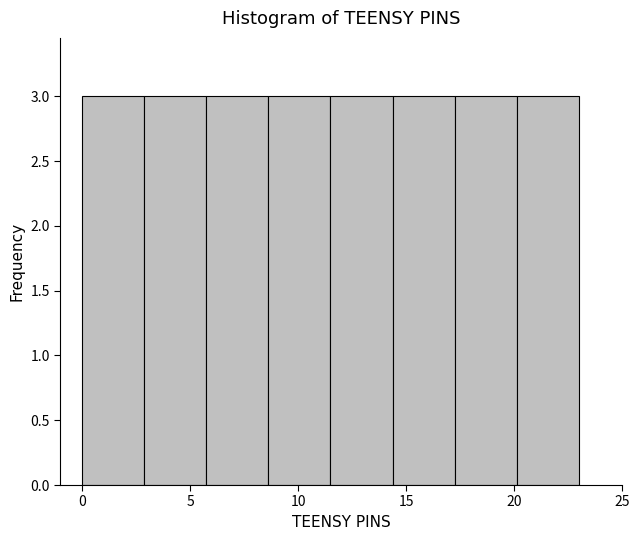

Reading left to right, list every bar in this chart as the range it spans on the x-axis followed by its height. Neither the bar edges nor the heights are printed on the chart, so give them approximately, as read against the axes.

0.0 to 3.0: 3
3.0 to 6.0: 3
6.0 to 8.5: 3
8.5 to 11.5: 3
11.5 to 14.5: 3
14.5 to 17.5: 3
17.5 to 20.0: 3
20.0 to 23.0: 3